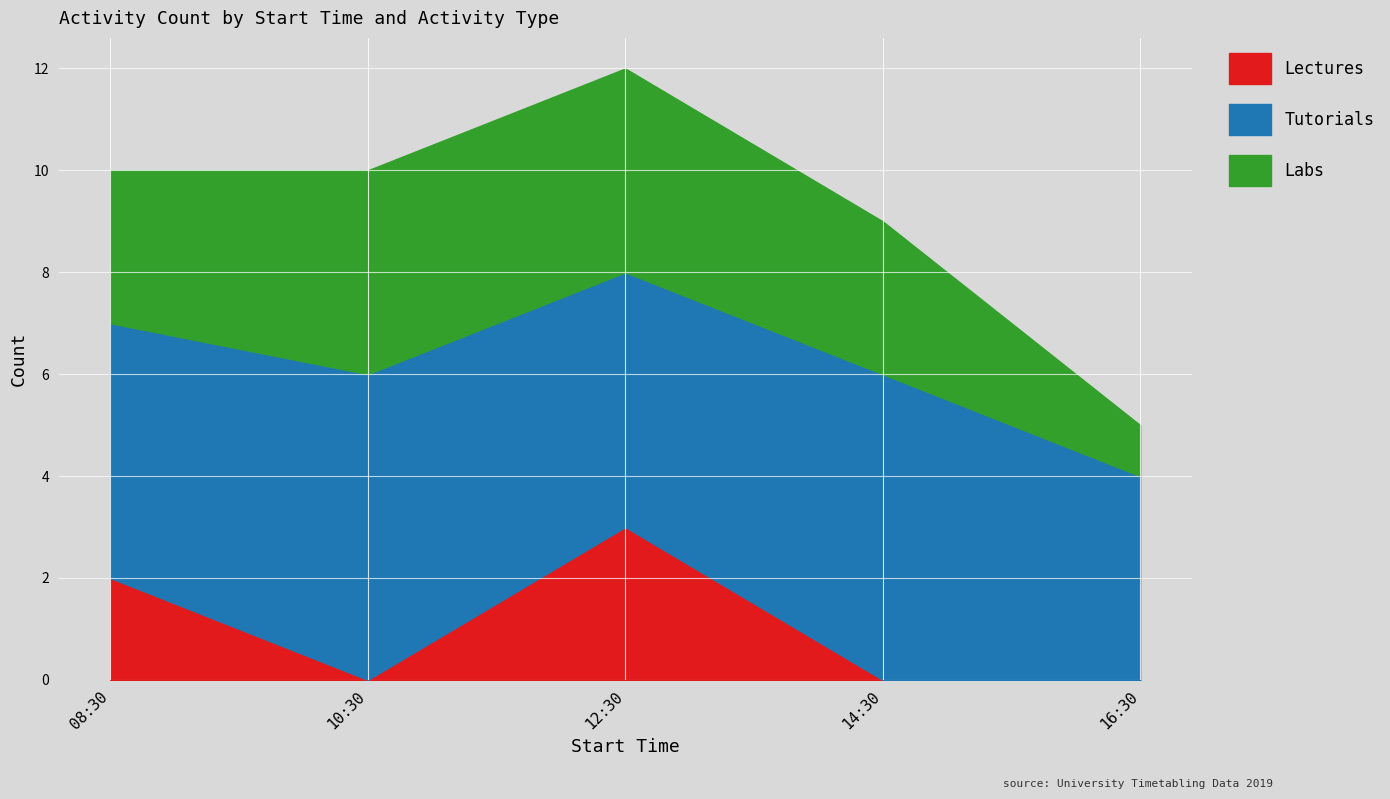

What is the difference between the maximum and minimum values in the Lectures series?

3